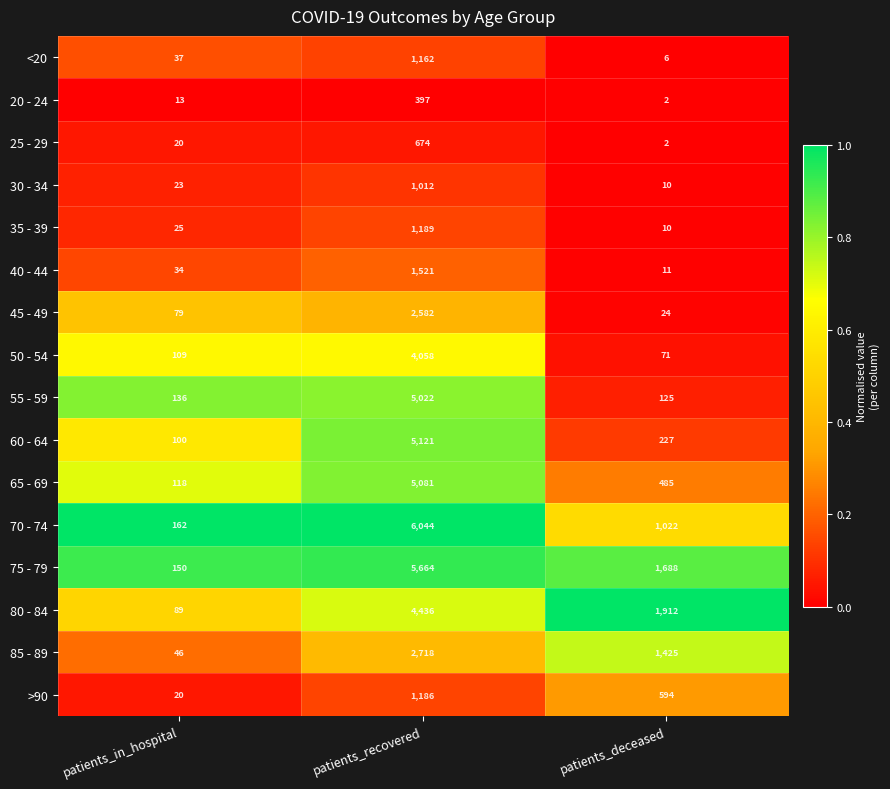

List the labels in order of 80 - 84 value, largest first.

patients_recovered, patients_deceased, patients_in_hospital